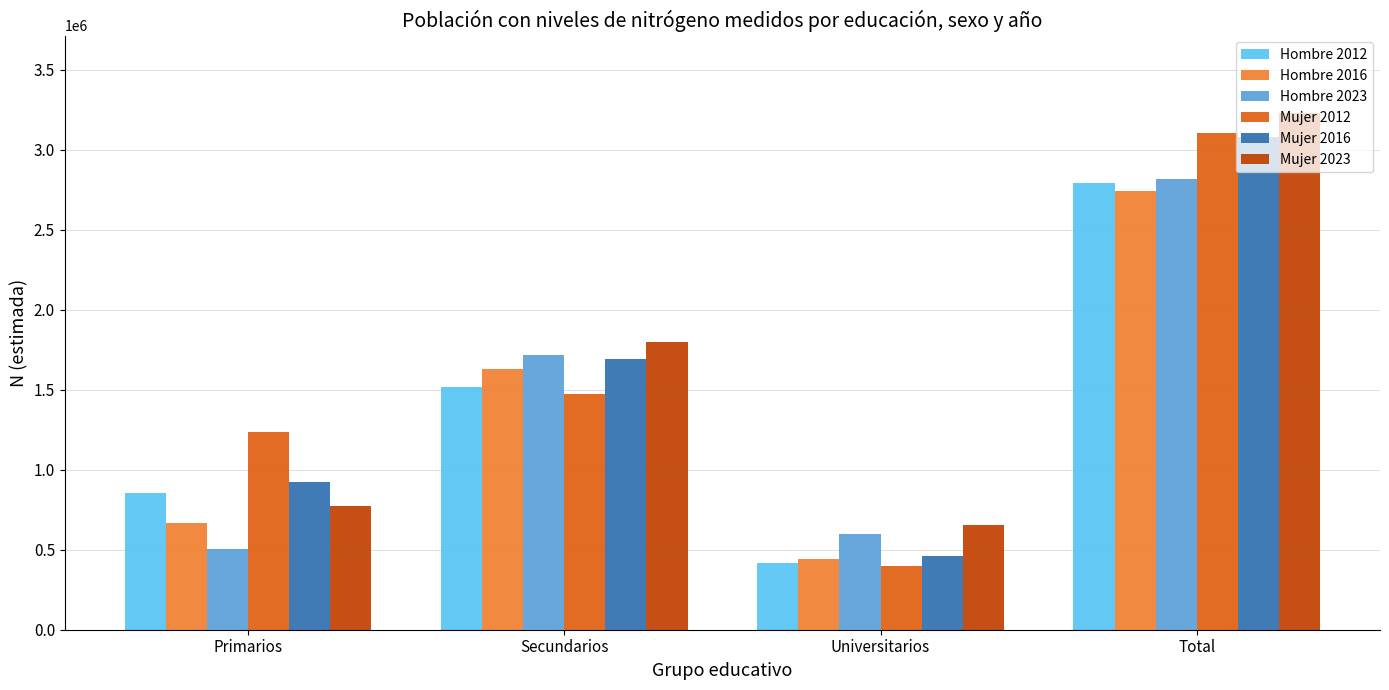

What is the sum of the Hombre 2023 values at Primarios and Total?

3317665